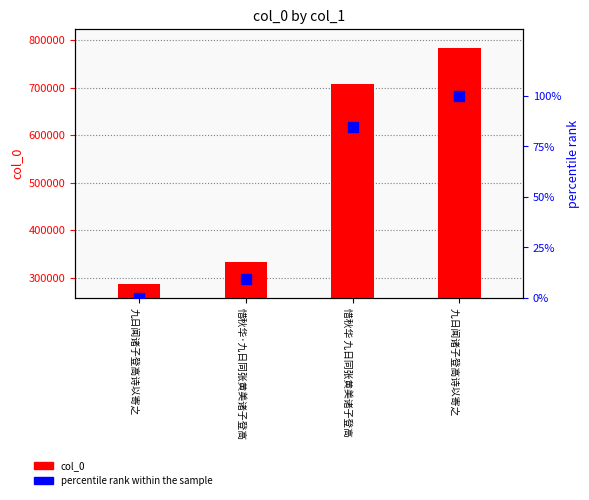

What is the approximate value of col_0 at 惜秋华·九日同张黄美诸子登高?

332527.0